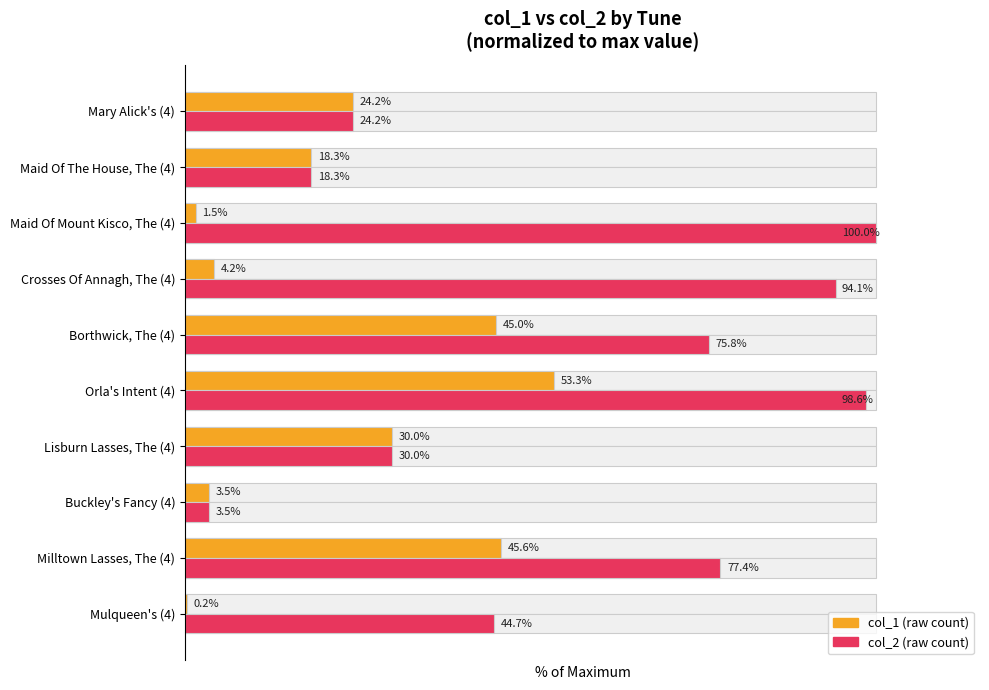

List the series in order of their overall mean, highest first.

col_2 (raw count), col_1 (raw count)